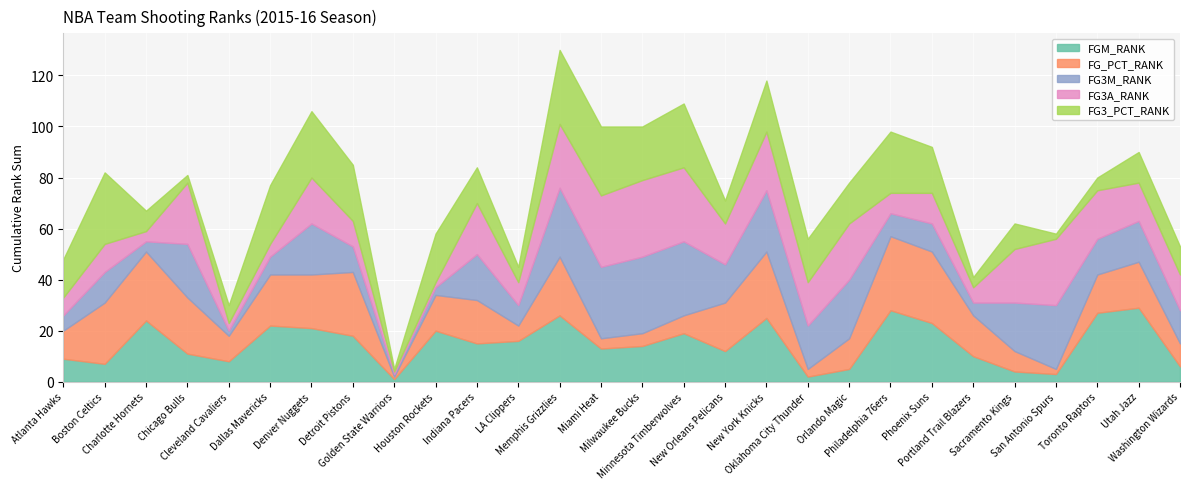

How many values in the FG3_PCT_RANK series exceed 16?

13